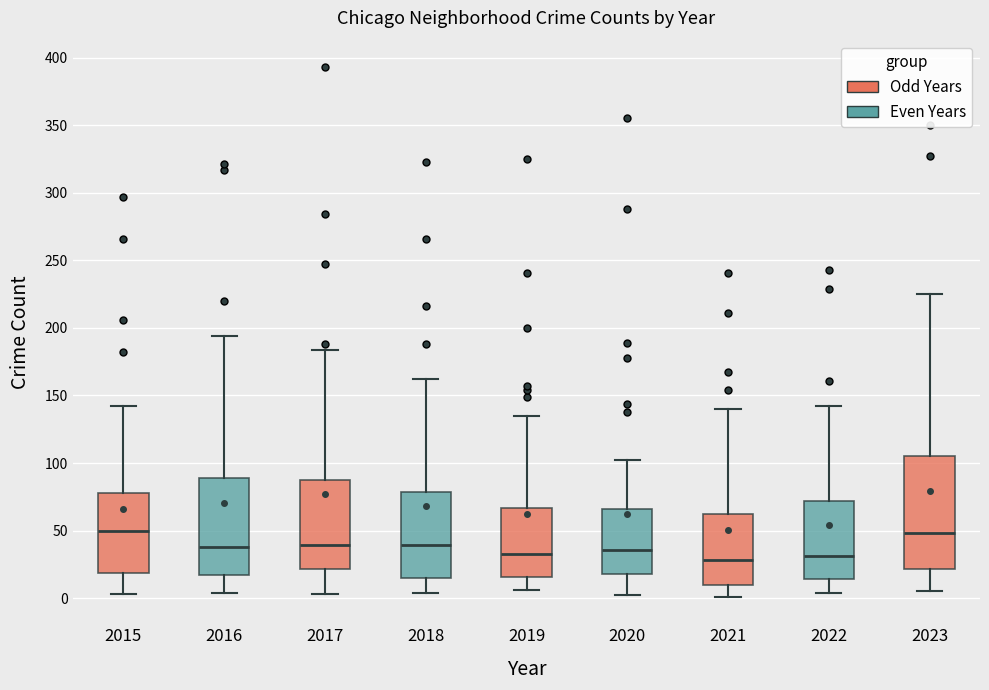

Reading left to right, transcribe this box plot: for each box, give where its median line is, the range the box spans, and where its two whiskers end, as read against the y-axis. The values are not printed on the chart, so give them approximately, as read against the axis.

2015: median 50, box 20 to 80, whiskers 5 to 140
2016: median 40, box 15 to 90, whiskers 5 to 195
2017: median 40, box 20 to 85, whiskers 5 to 185
2018: median 40, box 15 to 80, whiskers 5 to 160
2019: median 35, box 15 to 65, whiskers 5 to 135
2020: median 35, box 20 to 65, whiskers 0 to 100
2021: median 30, box 10 to 60, whiskers 0 to 140
2022: median 30, box 15 to 70, whiskers 5 to 140
2023: median 50, box 20 to 105, whiskers 5 to 225